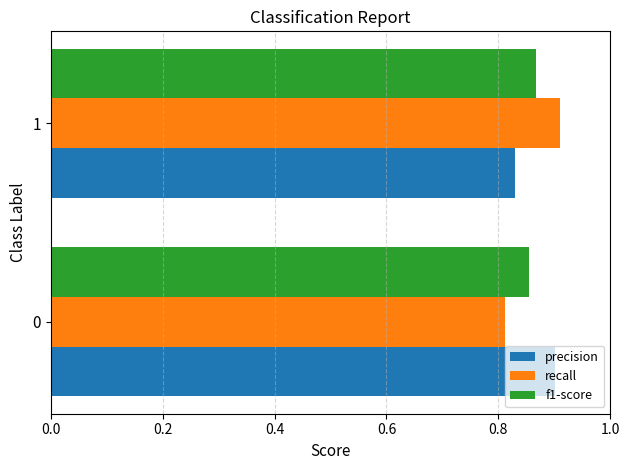

Count the number of categories in the chart.

2